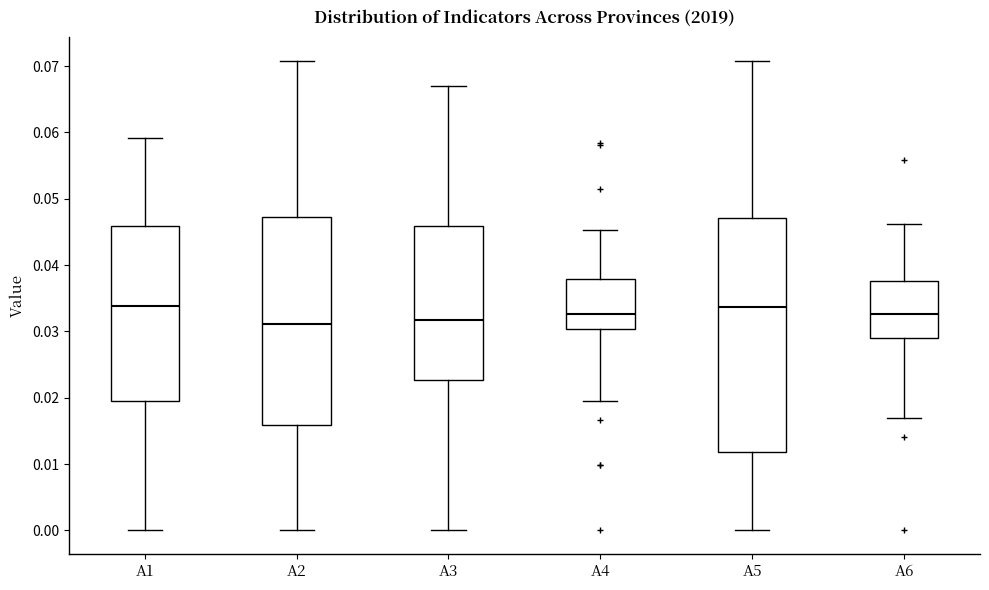

Reading left to right, read every box against the y-axis: the position of its median line, the range the box covers, and the ends of its whiskers. The values are not printed on the chart, so give them approximately, as read against the axis.

A1: median 0.034, box 0.020 to 0.046, whiskers 0.000 to 0.059
A2: median 0.031, box 0.016 to 0.047, whiskers 0.000 to 0.071
A3: median 0.032, box 0.023 to 0.046, whiskers 0.000 to 0.067
A4: median 0.033, box 0.030 to 0.038, whiskers 0.019 to 0.045
A5: median 0.034, box 0.012 to 0.047, whiskers 0.000 to 0.071
A6: median 0.033, box 0.029 to 0.038, whiskers 0.017 to 0.046